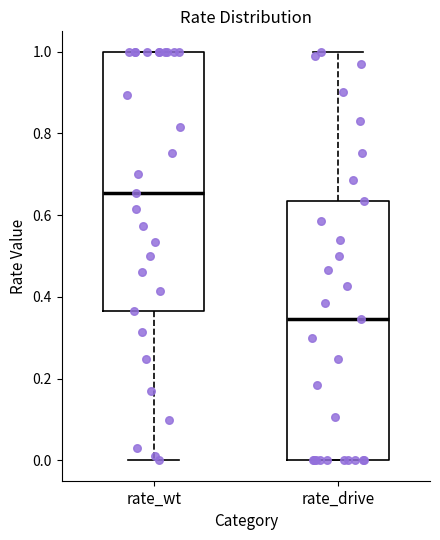

Where does the median line of the box for rate_wt sit on the y-axis? The values are not printed on the chart, so give them approximately, as read against the axis.

0.66